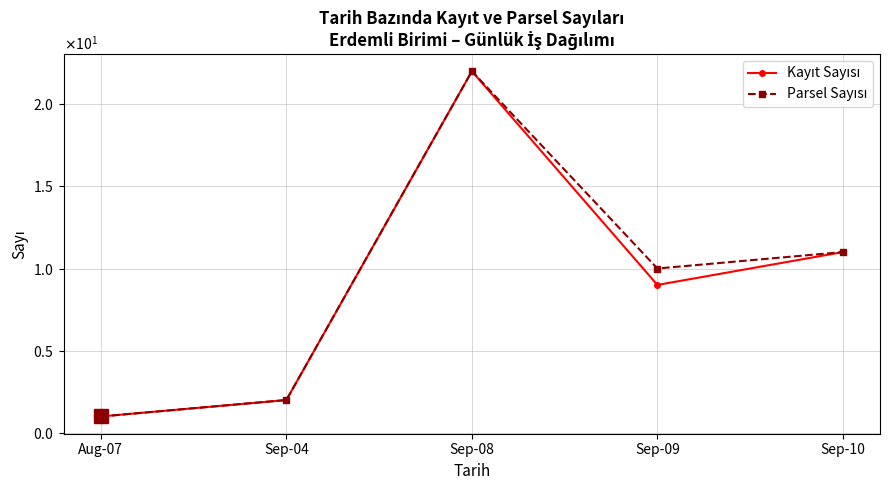

Where is Parsel Sayısı nearest to the value 11?

Sep-10